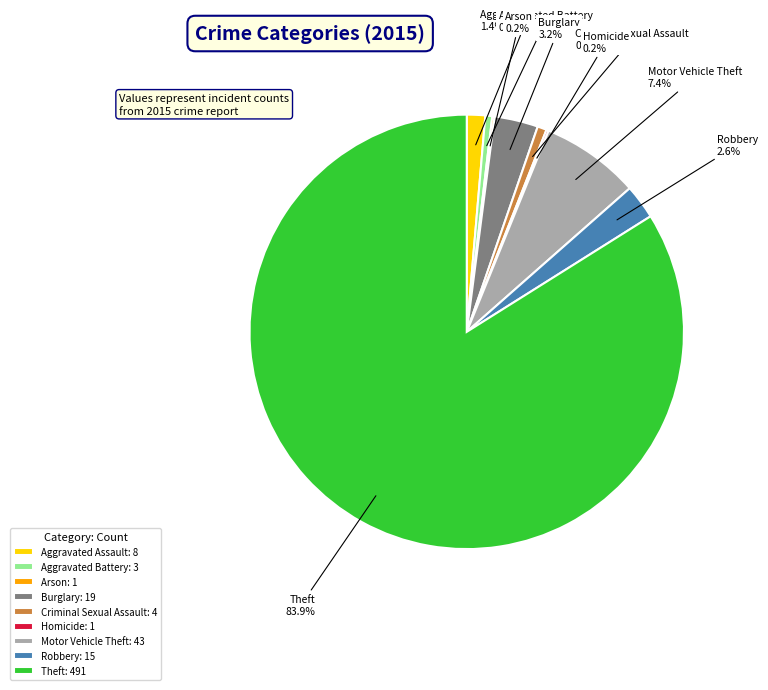

Which category accounts for the majority?

Theft